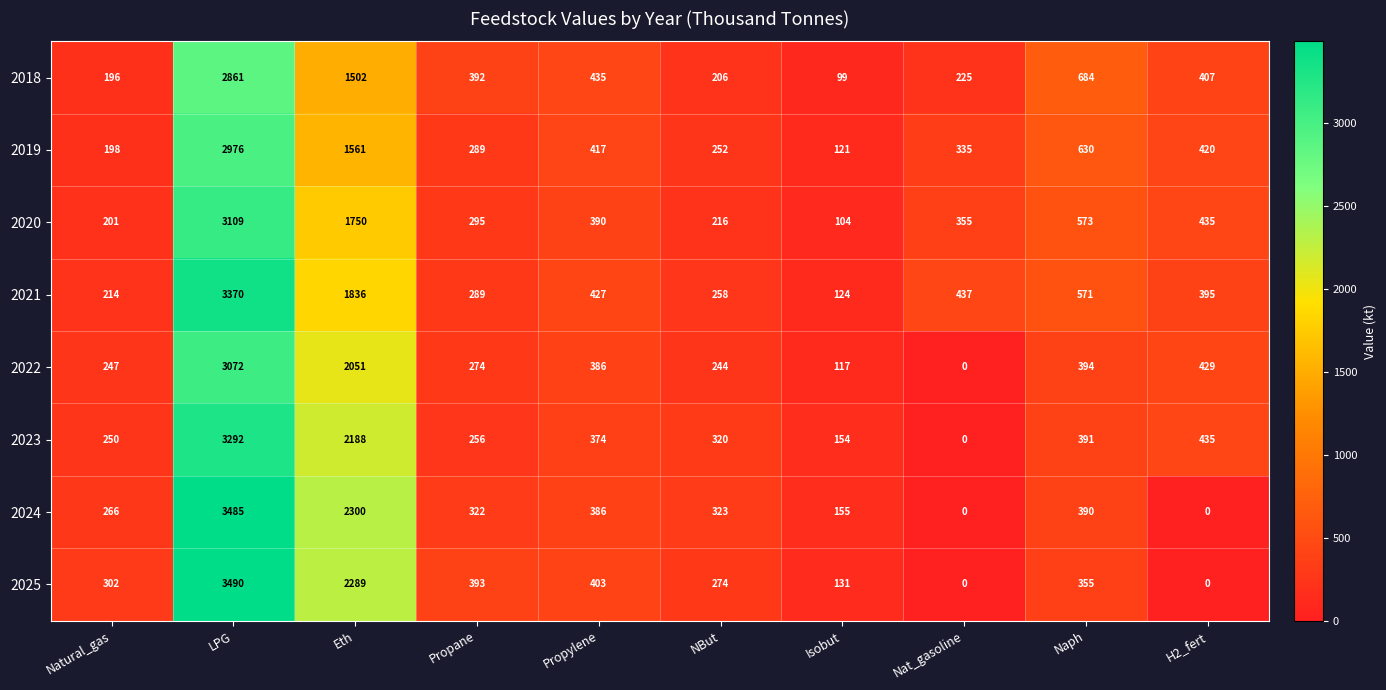

What is the sum of the 2022 values at Natural_gas and Eth?

2298